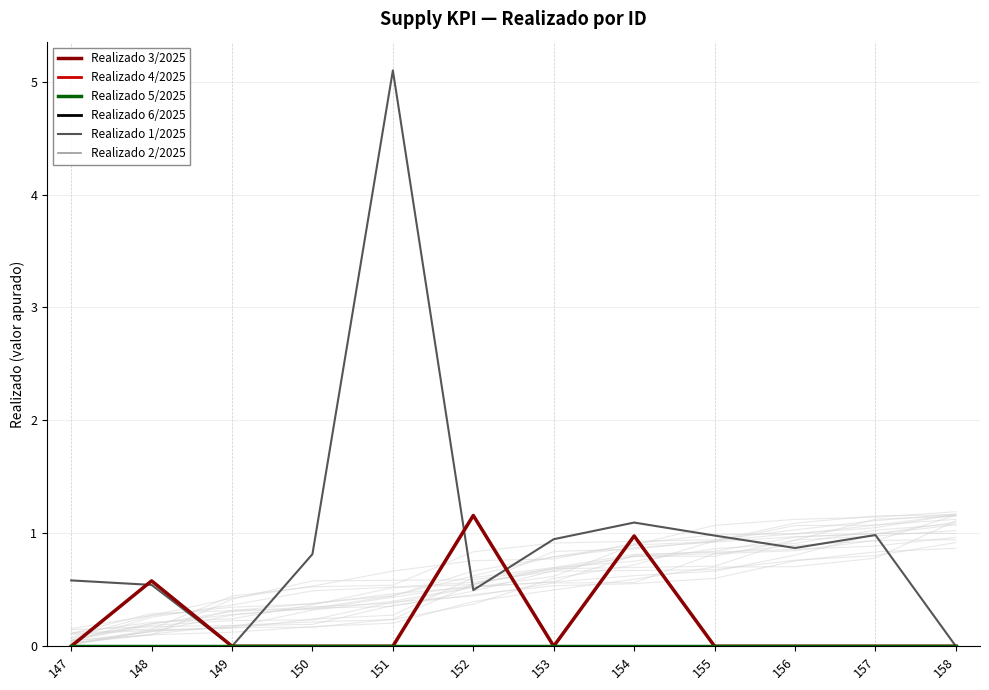

True or false: Realizado 5/2025 has more than 1 interior local peaks.

False